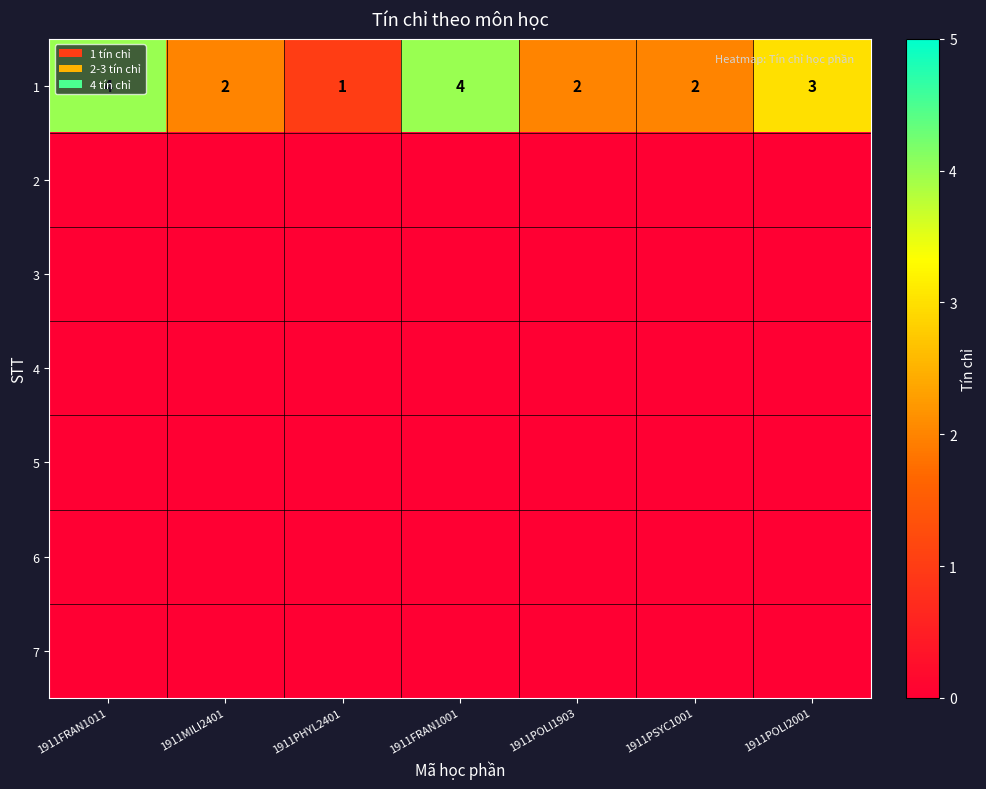

At which category is the sum across all series the highest?

1911FRAN1011